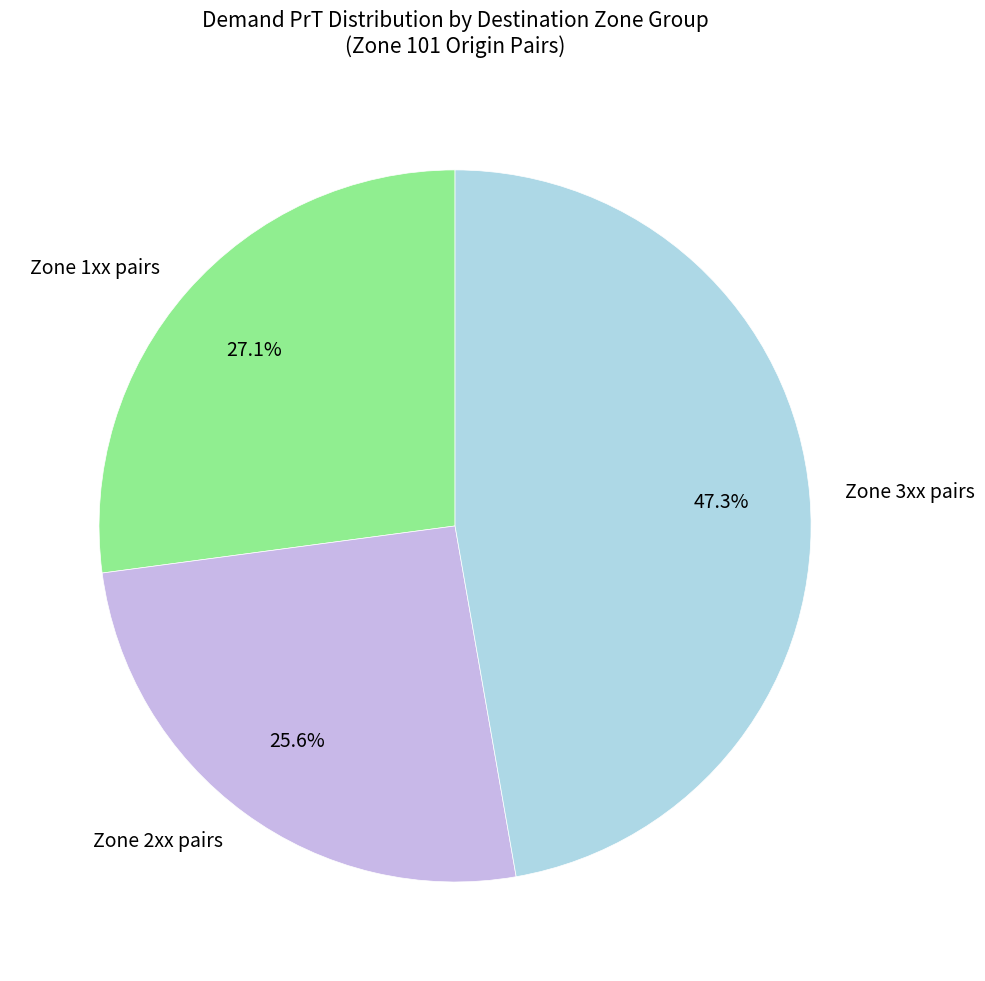

What percentage is NOT represented by Zone 2xx pairs?

74.4%